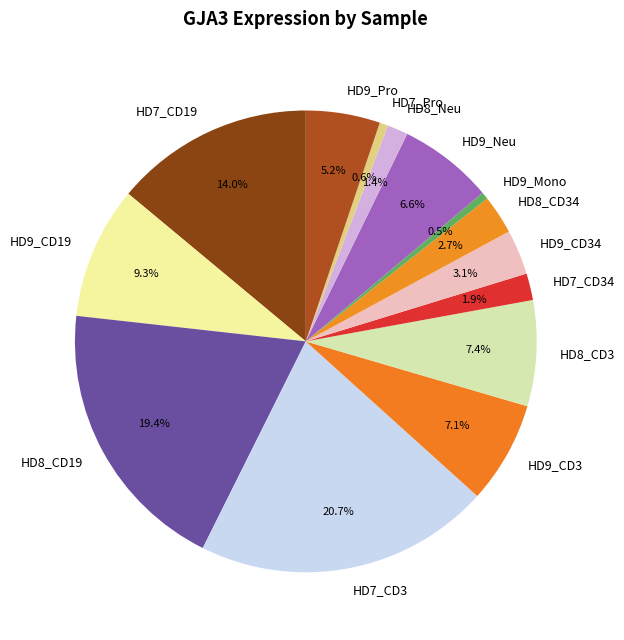

Which has a higher value, HD7_CD3 or HD8_CD3?

HD7_CD3